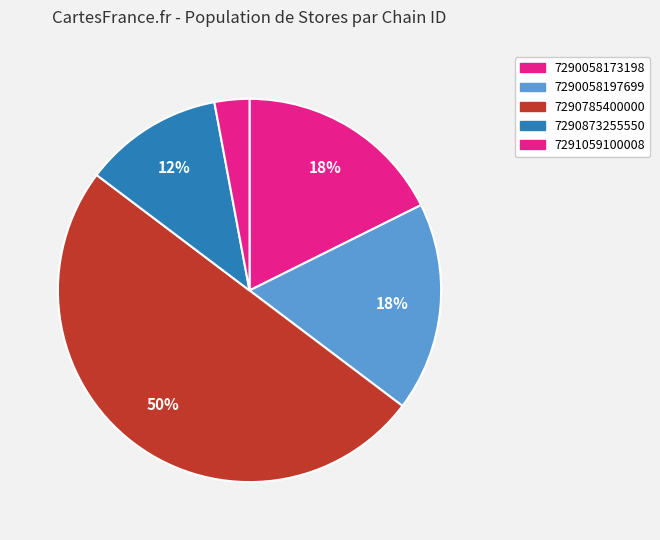

How many segments does this pie chart have?

5